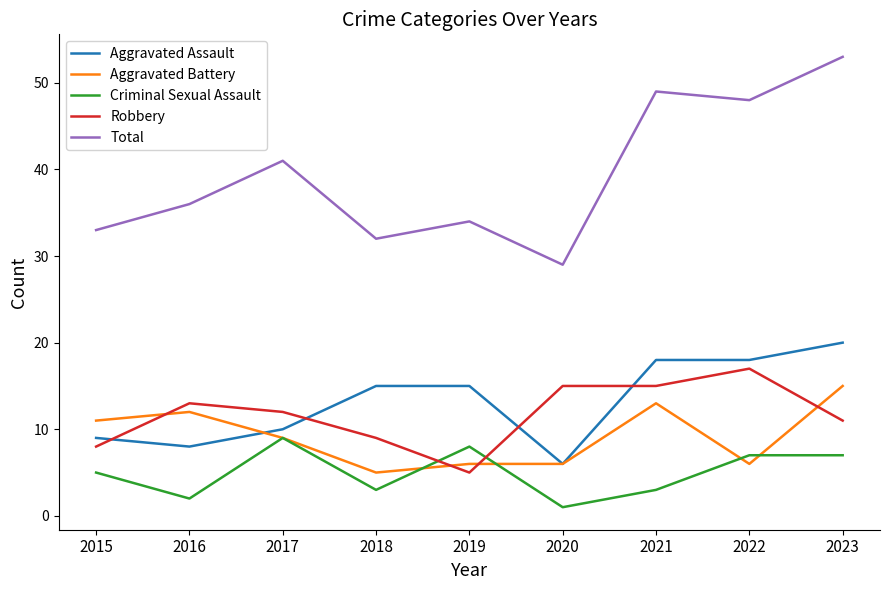

The Total series shows 21 at 2018. True or false?

False